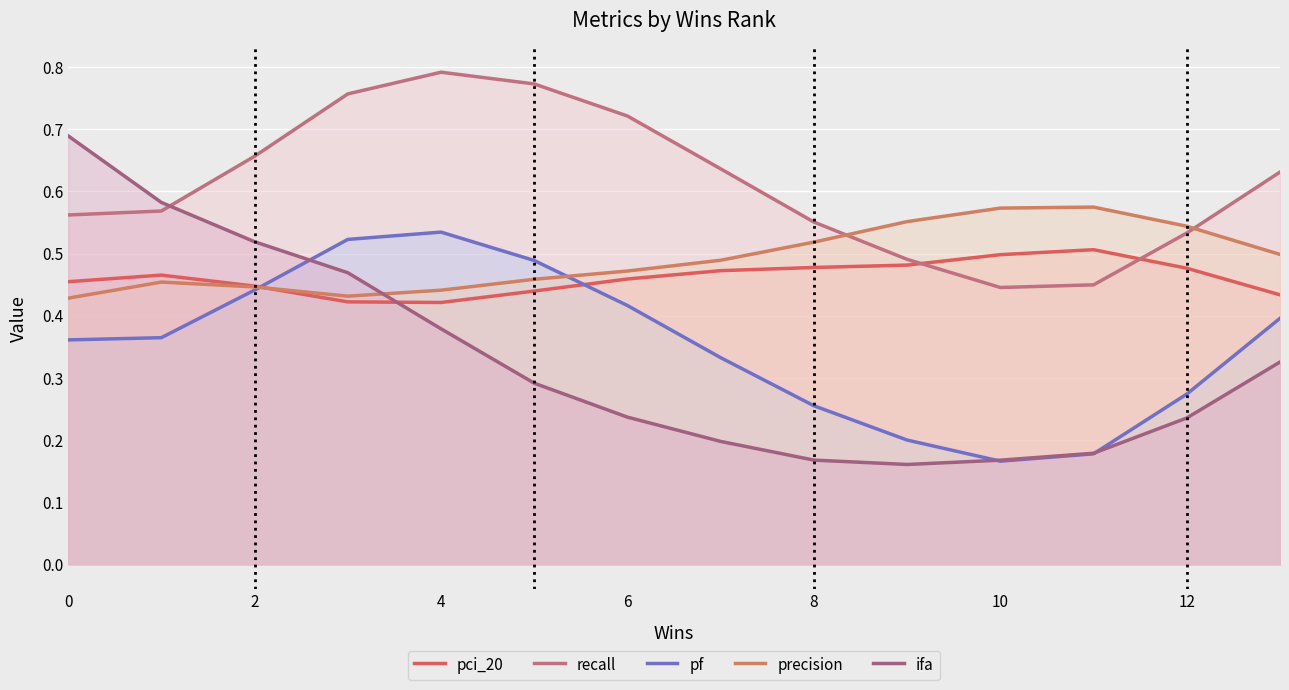

What is the average value of the pf series?

0.4